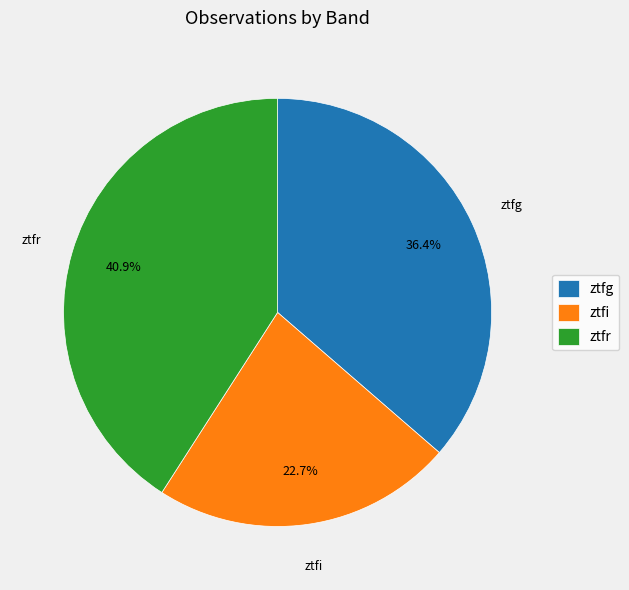

How many slices are in this pie chart?

3